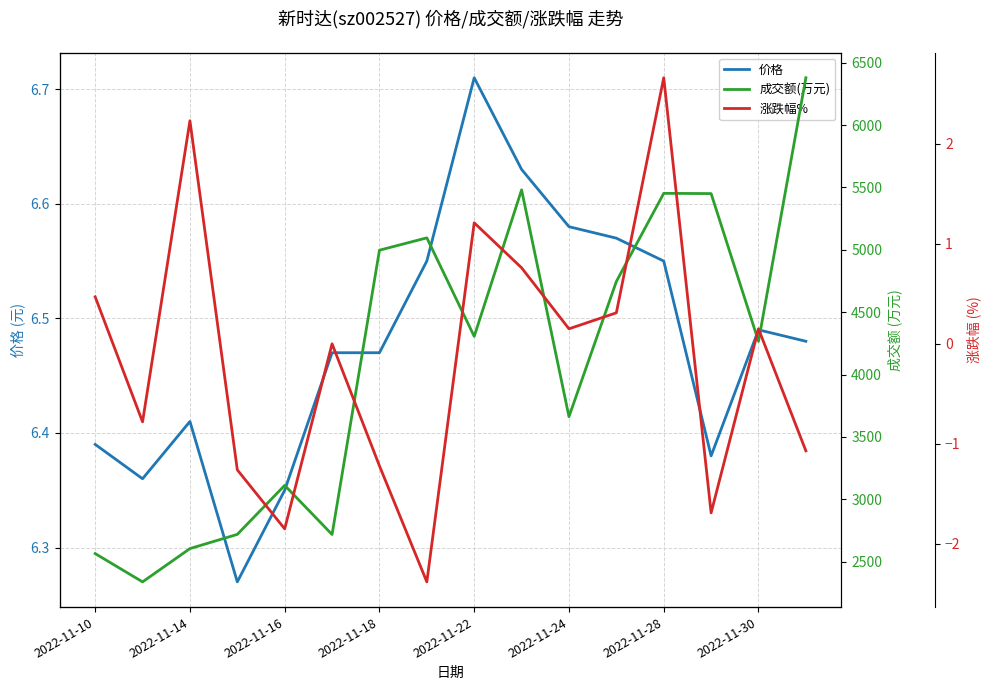

At which category does 价格 reach its first local peak?

2022-11-14